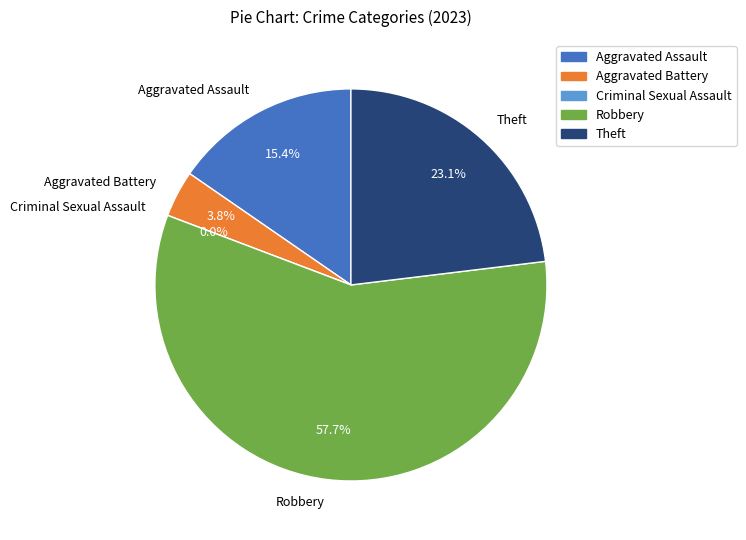

What is the largest slice in the pie chart?

Robbery